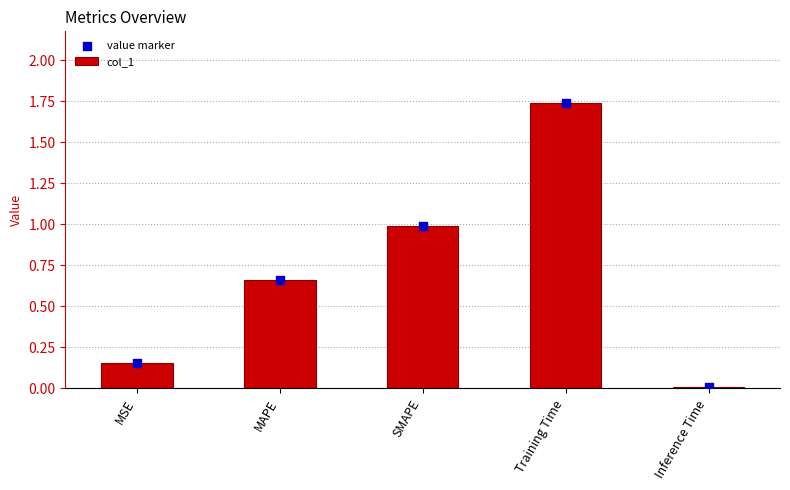

What are all the series names shown in the legend?

col_1, value marker